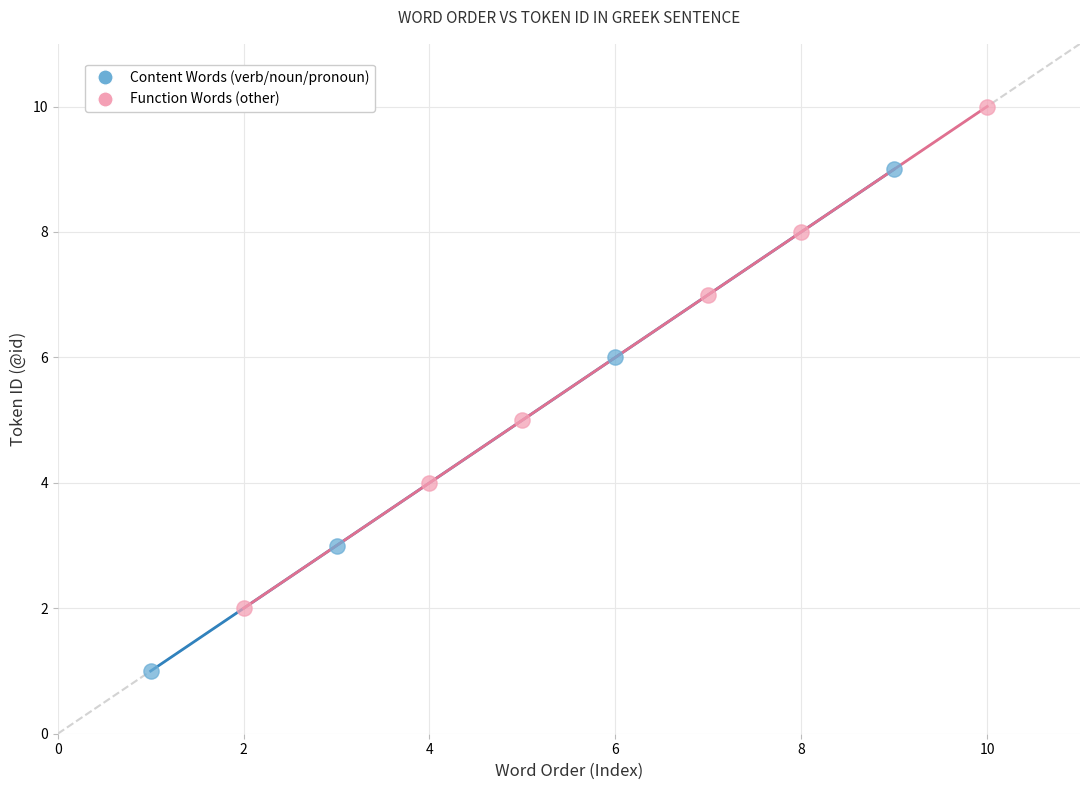

Which series contains the lowest Y value?

Content Words (verb/noun/pronoun)